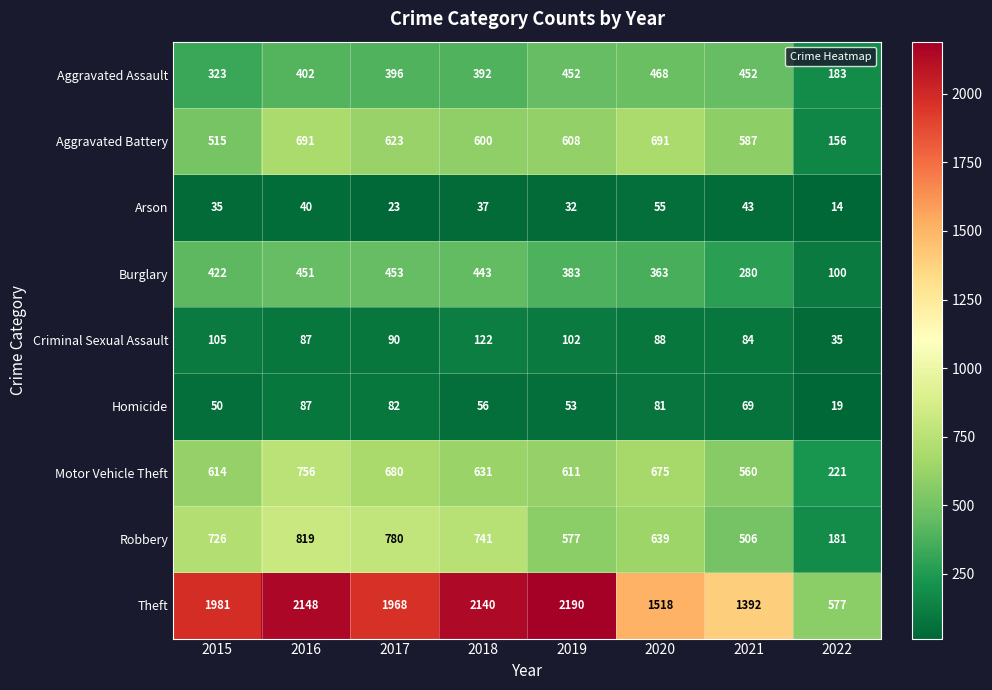

At which category is the sum across all series the highest?

2016